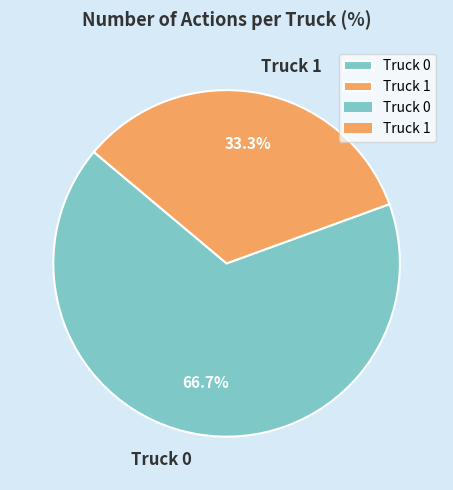

What is the smallest slice in the pie chart?

Truck 1